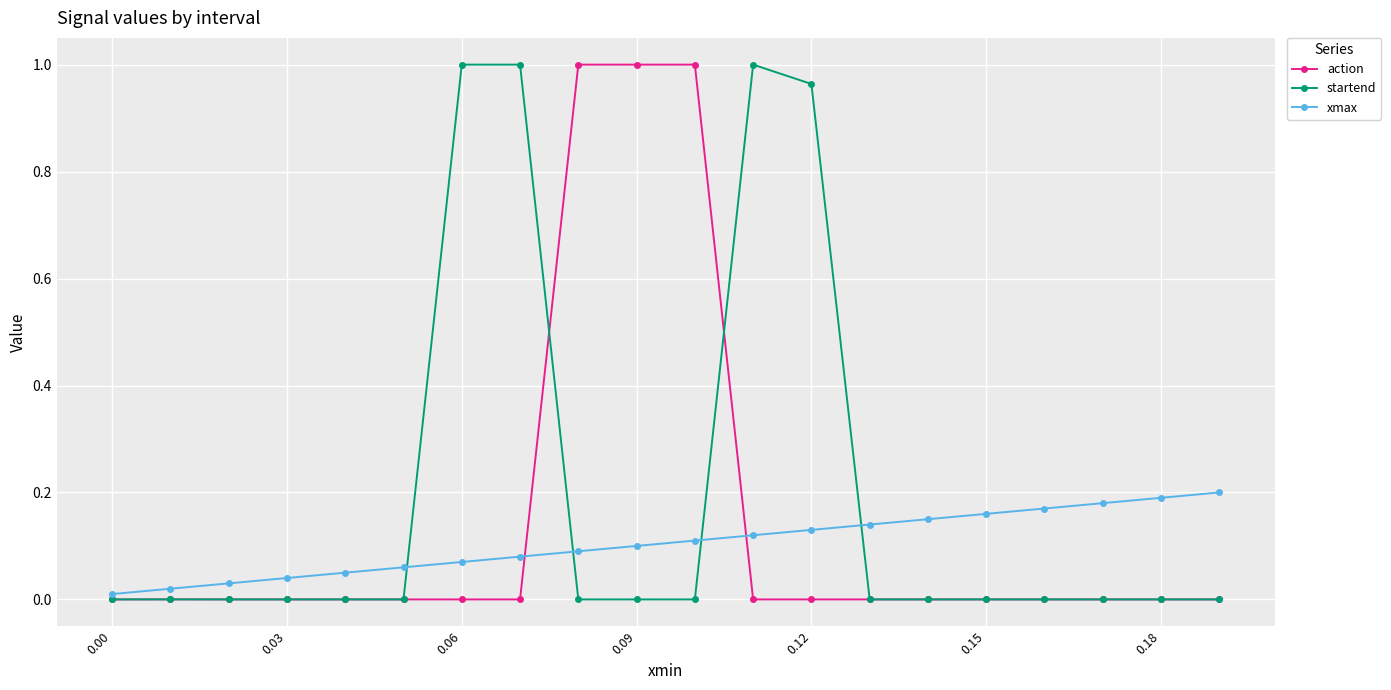

Which series ends up on top after the final intersection of xmax and startend?

xmax